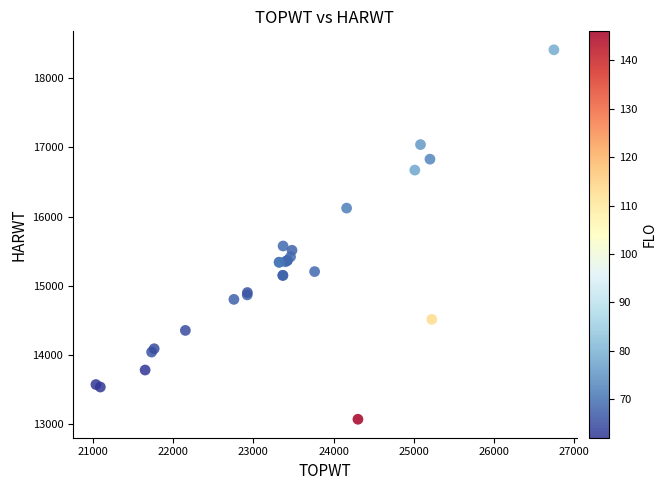

What Y value in the scatter plot is closest to 15740?

15574